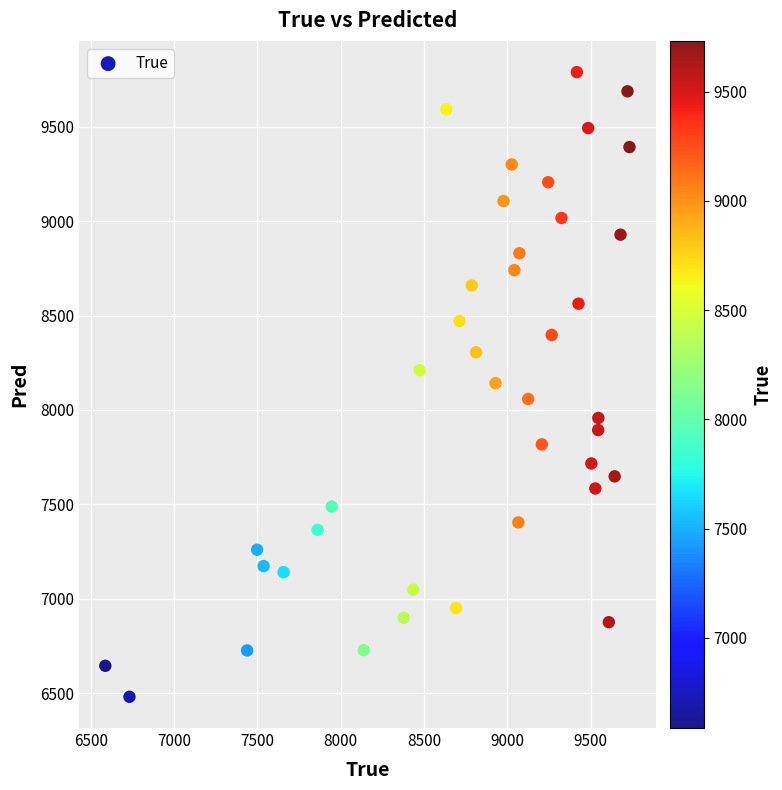

What is the range of Y values (max minus min)?

3309.0